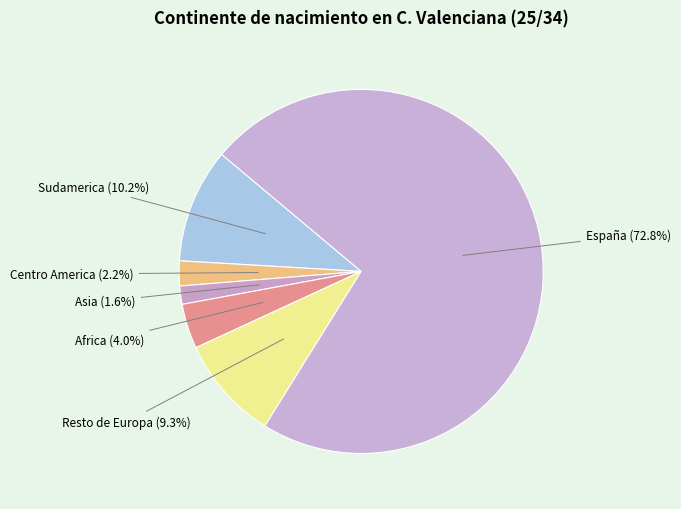

How many slices are in this pie chart?

6